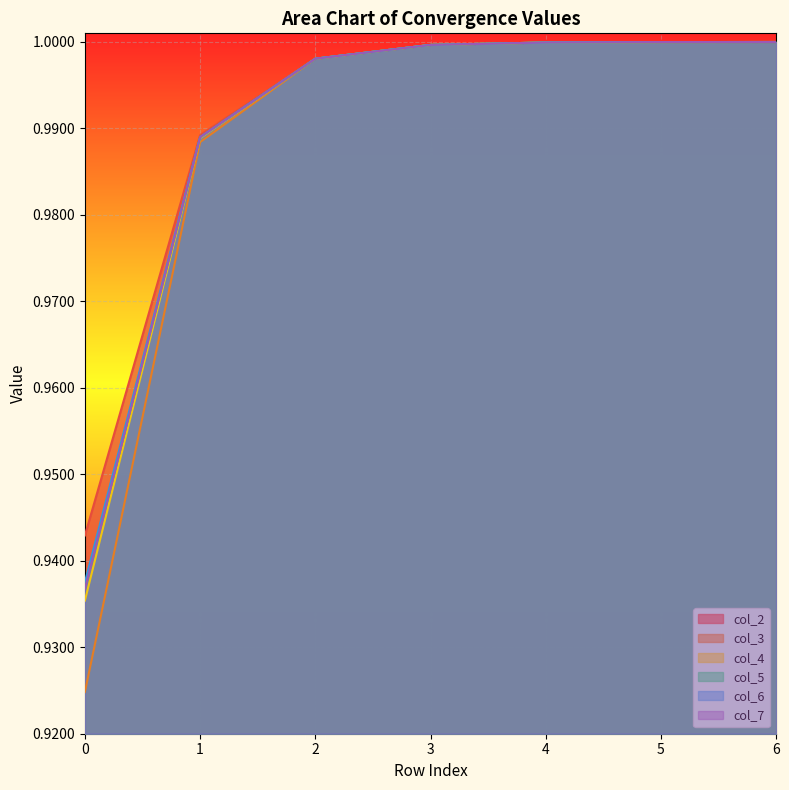

What is the maximum value for col_5?

1.0